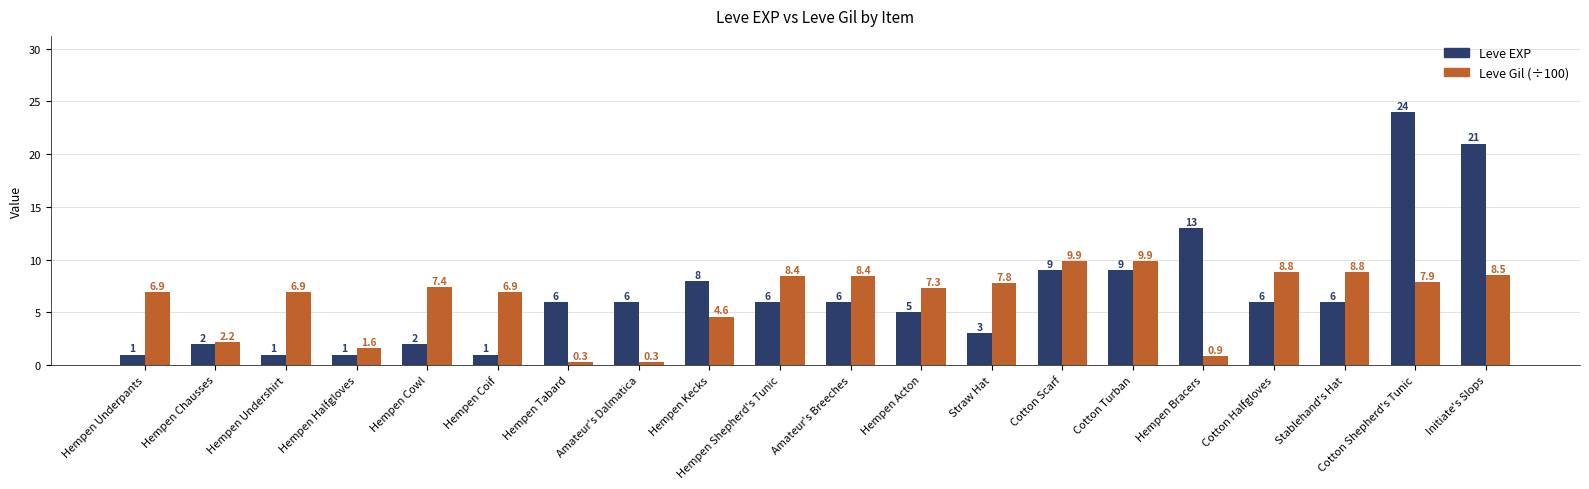

What is the total value across all series at Cotton Turban?

18.9